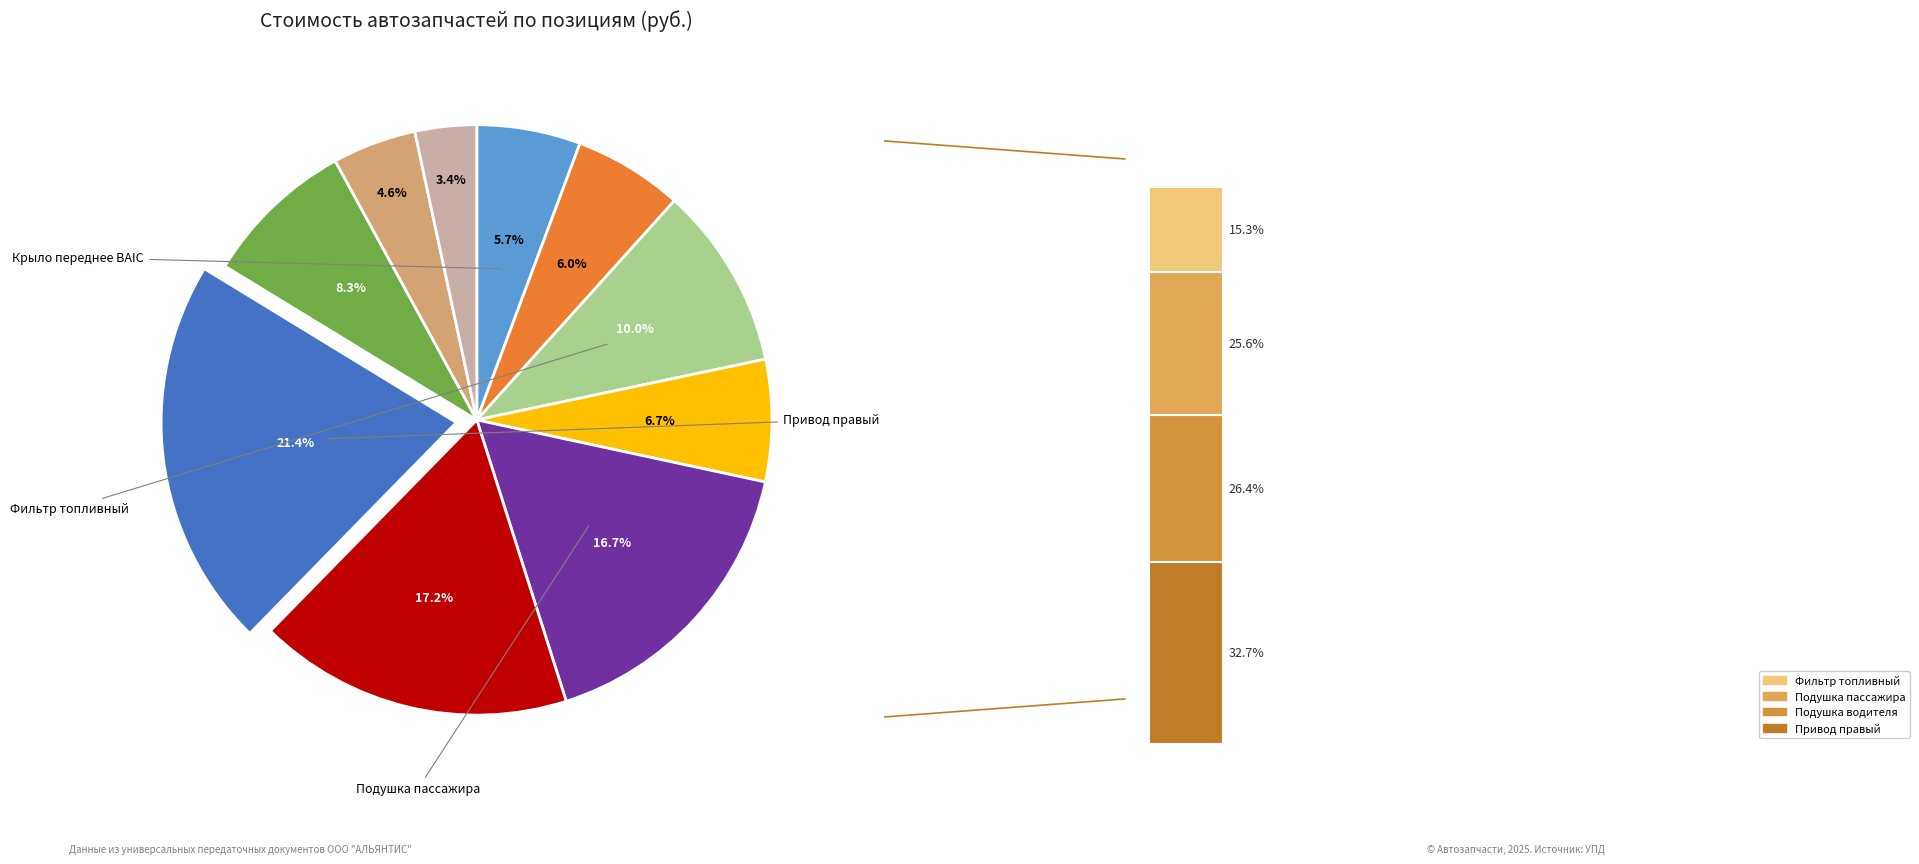

True or false: Замок двери LEX accounts for 18% of the total.

False